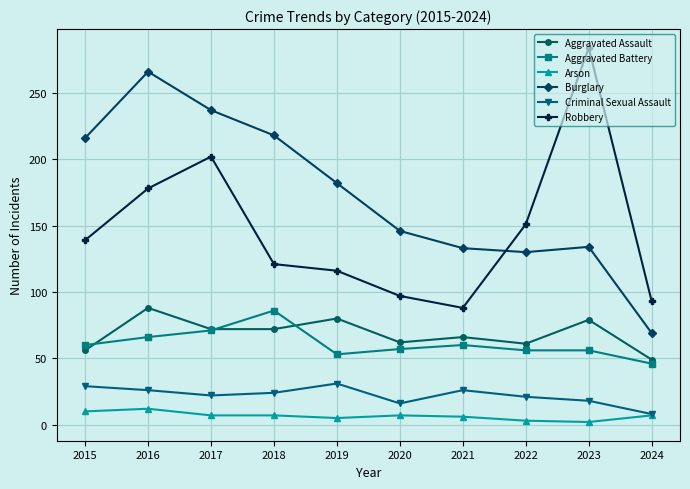

What is the sum of all Aggravated Assault values?

685